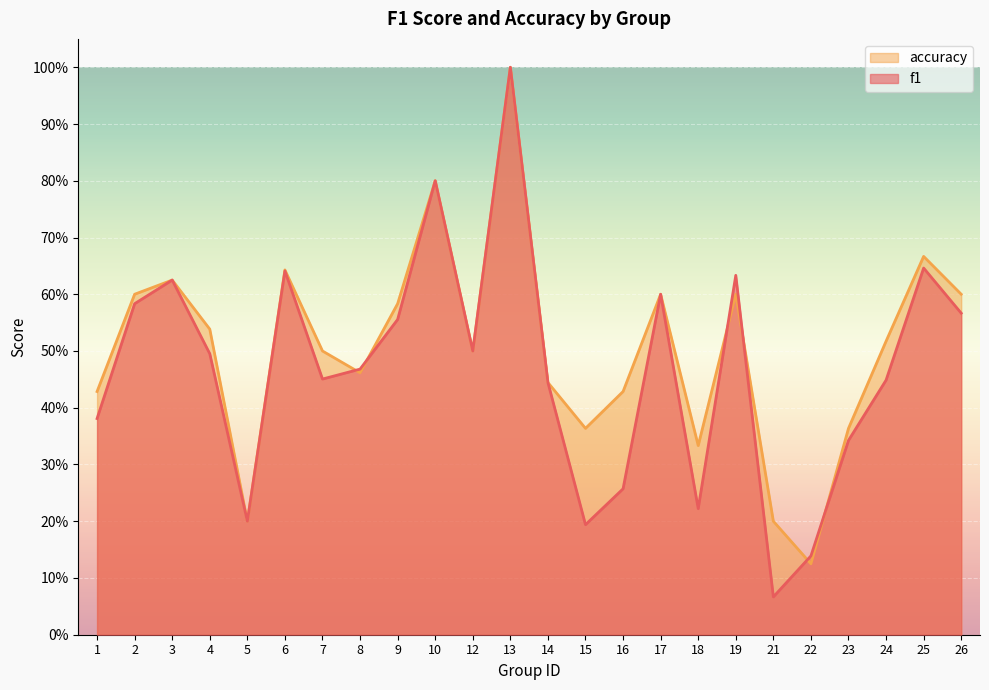

Which series changed the most between 7 and 25?

f1